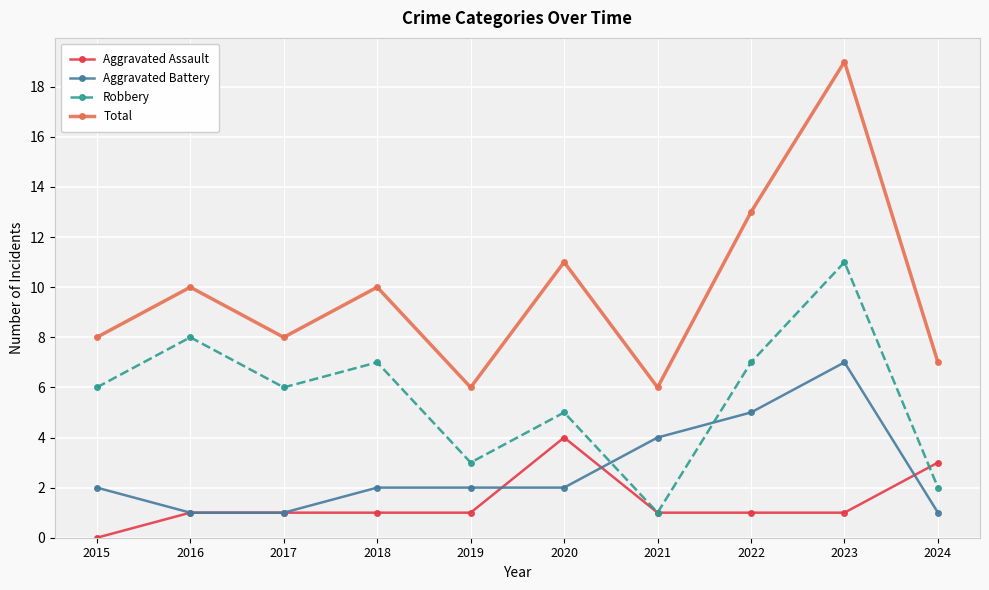

The Robbery series shows 11 at 2023. True or false?

True